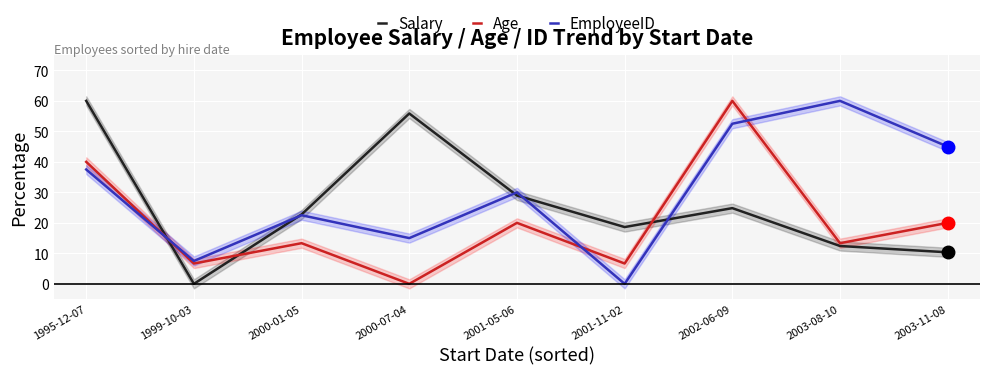

True or false: Salary and EmployeeID intersect in this chart.

True